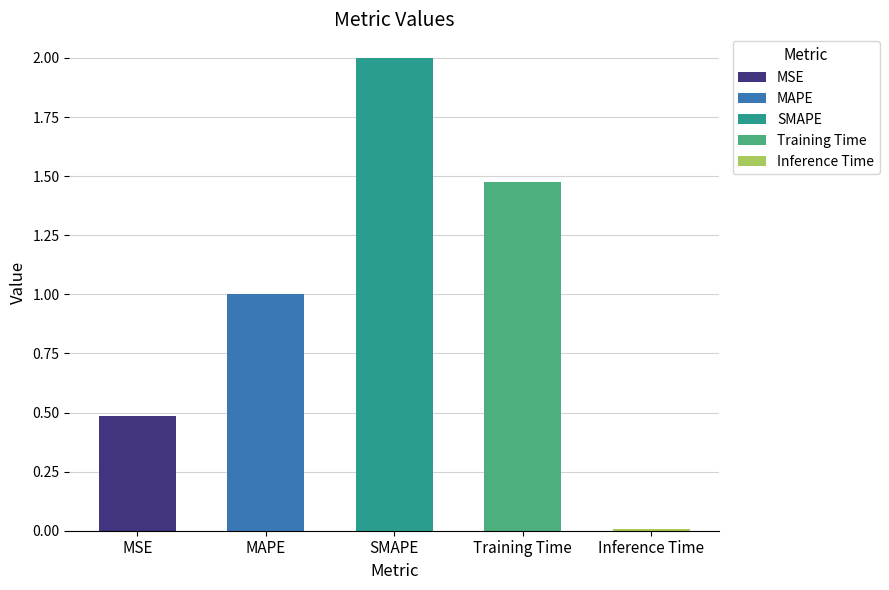

What is the average value?

1.0